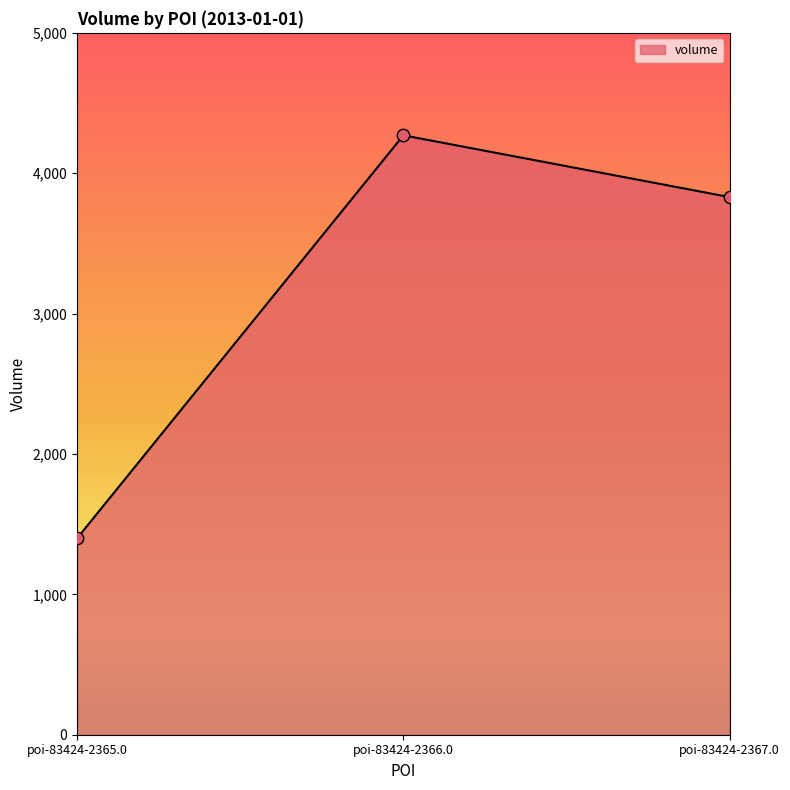

Approximately how many times larger is the value at poi-83424-2367.0 compared to poi-83424-2365.0?

2.7